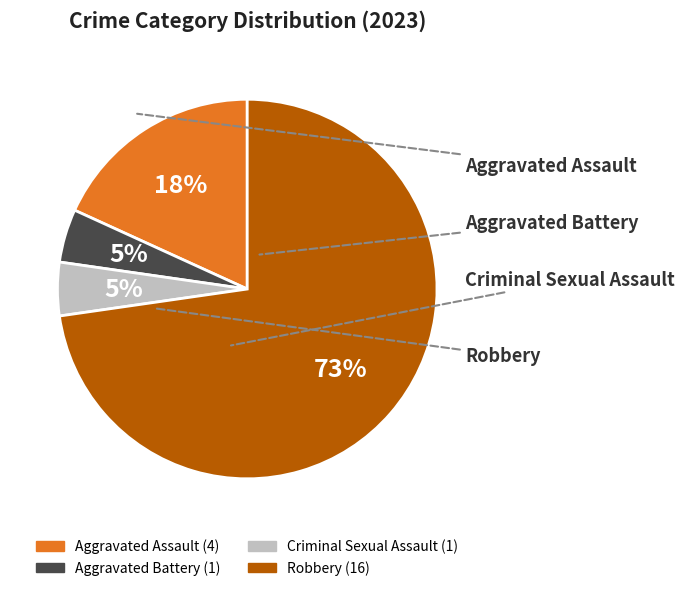

Which category has the biggest portion of the pie?

Robbery